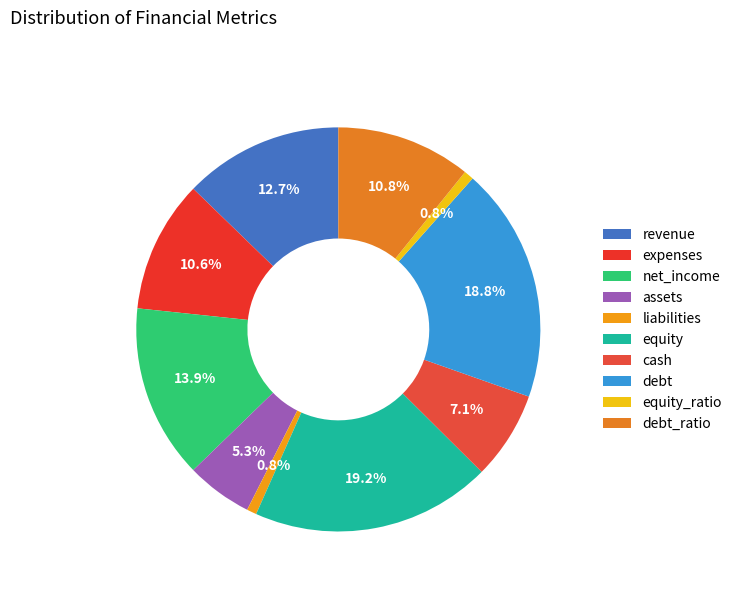

Does debt_ratio represent more than half of the total?

No